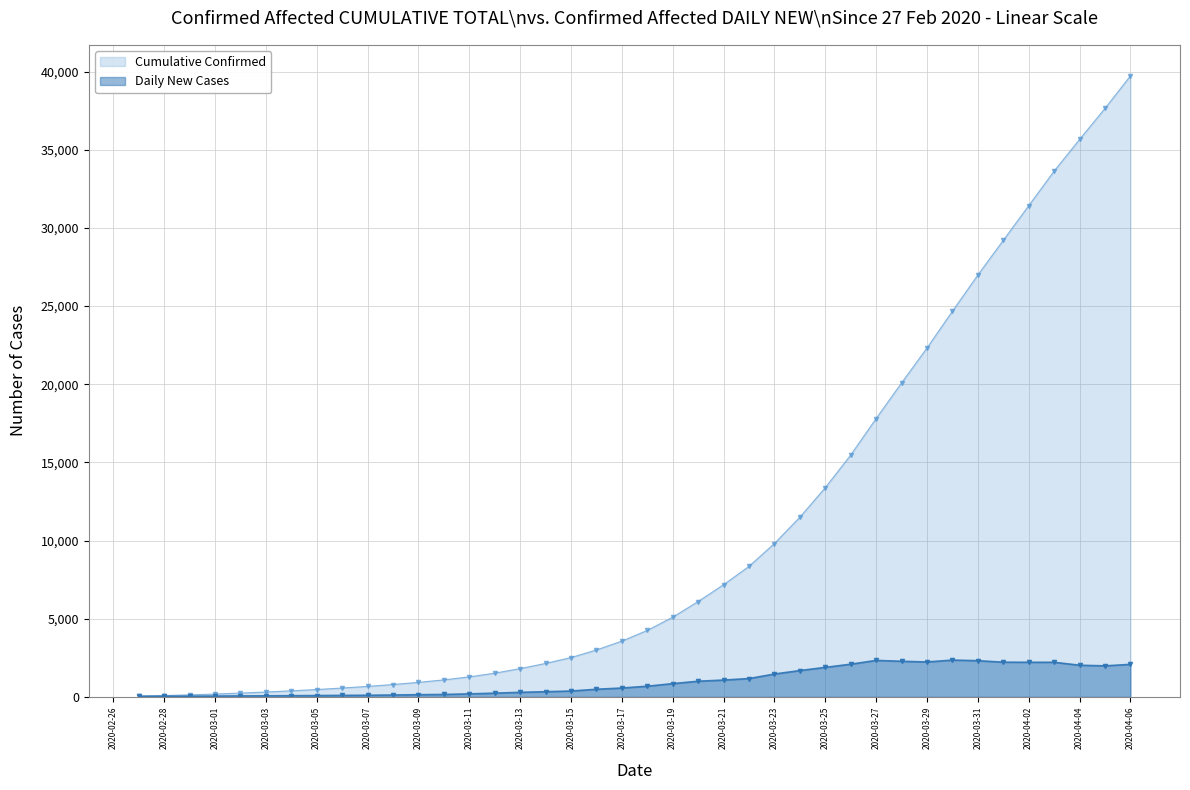

Reading left to right, transcribe all the data shown in this chart.

2020-02-27=41	2020-02-28=44	2020-02-29=45	2020-03-01=52	2020-03-02=62	2020-03-03=67	2020-03-04=76	2020-03-05=84	2020-03-06=96	2020-03-07=104	2020-03-08=120	2020-03-09=140	2020-03-10=156	2020-03-11=192	2020-03-12=238	2020-03-13=292	2020-03-14=331	2020-03-15=374	2020-03-16=488	2020-03-17=567	2020-03-18=682	2020-03-19=848	2020-03-20=1002	2020-03-21=1076	2020-03-22=1172	2020-03-23=1462	2020-03-24=1683	2020-03-25=1888	2020-03-26=2091	2020-03-27=2334	2020-03-28=2278	2020-03-29=2234	2020-03-30=2354	2020-03-31=2315	2020-04-01=2220	2020-04-02=2214	2020-04-03=2214	2020-04-04=2026	2020-04-05=1985	2020-04-06=2081